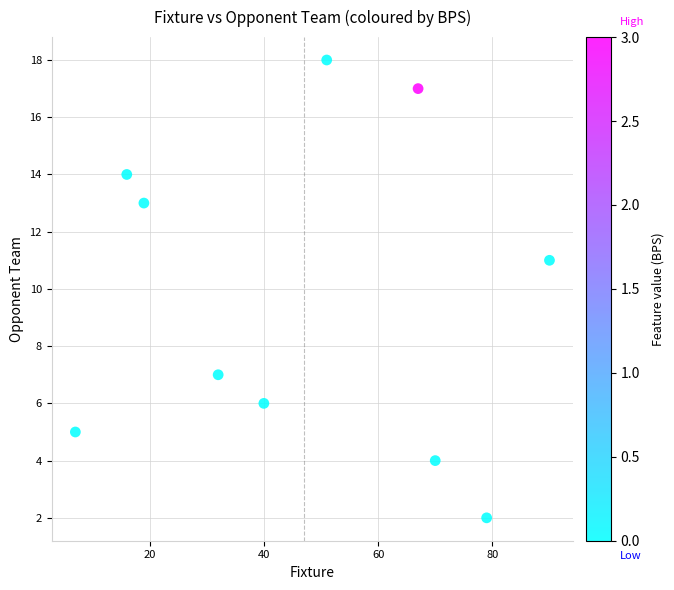

What Y value in the scatter plot is closest to 10?

11